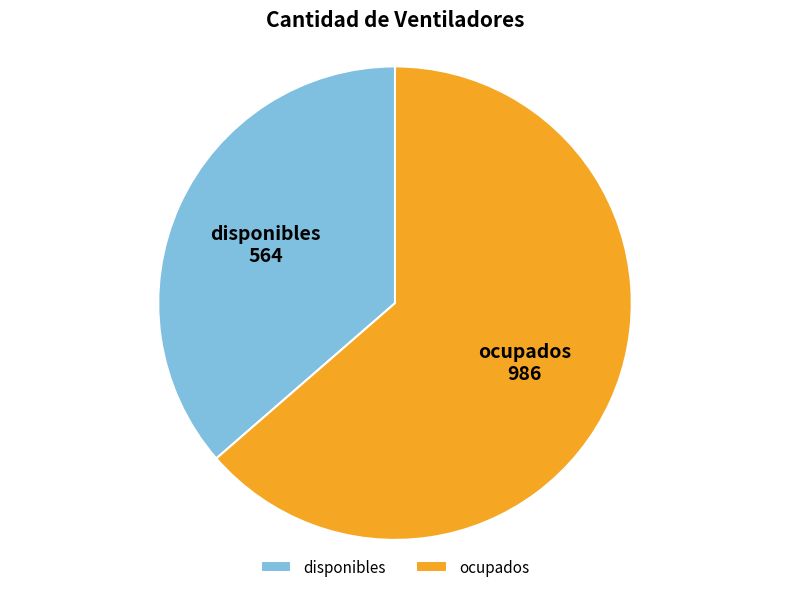

The disponibles slice represents 29% of the pie. True or false?

False